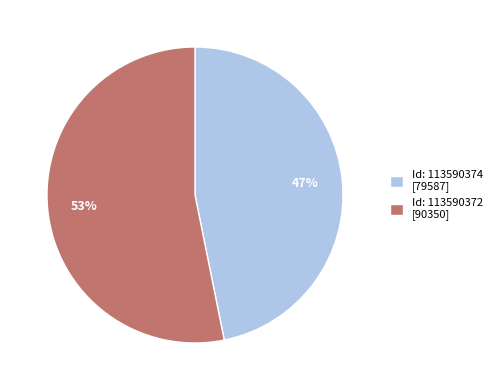

Which category accounts for the majority?

Id: 113590372 [90350]